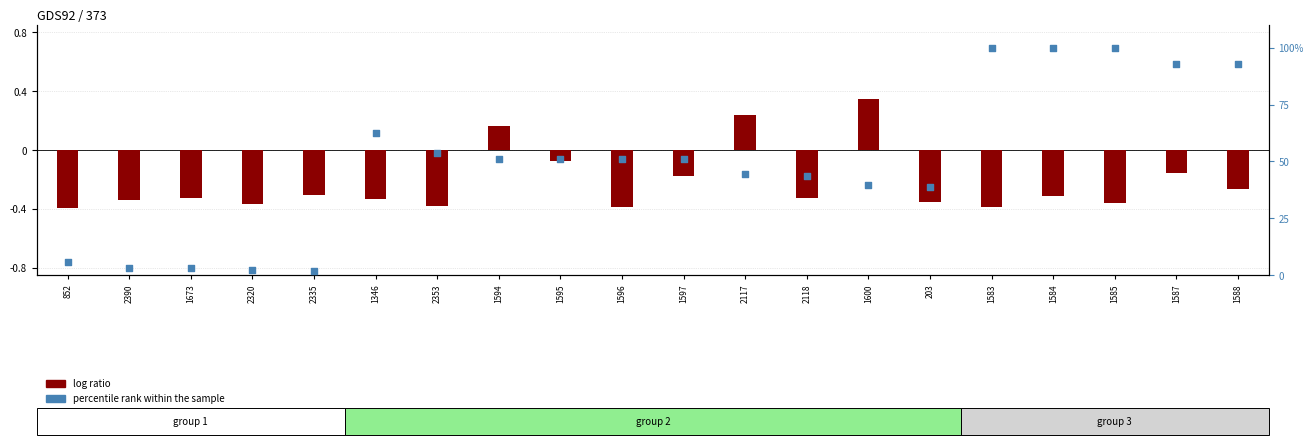

What are all the series names shown in the legend?

log ratio, percentile rank within the sample